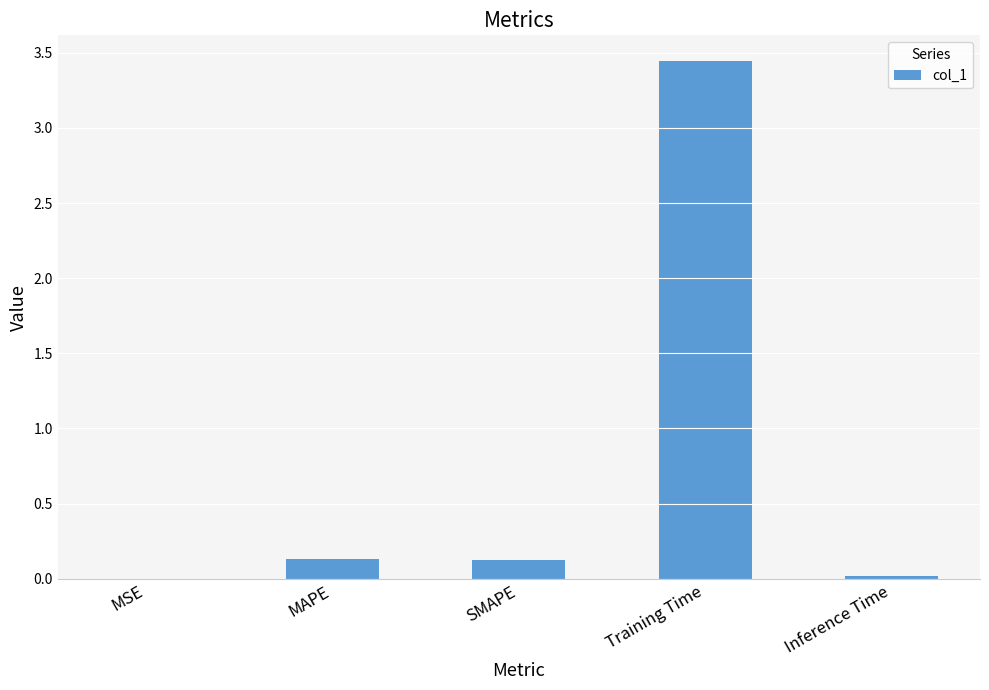

At which category does the chart reach its peak across all series?

Training Time